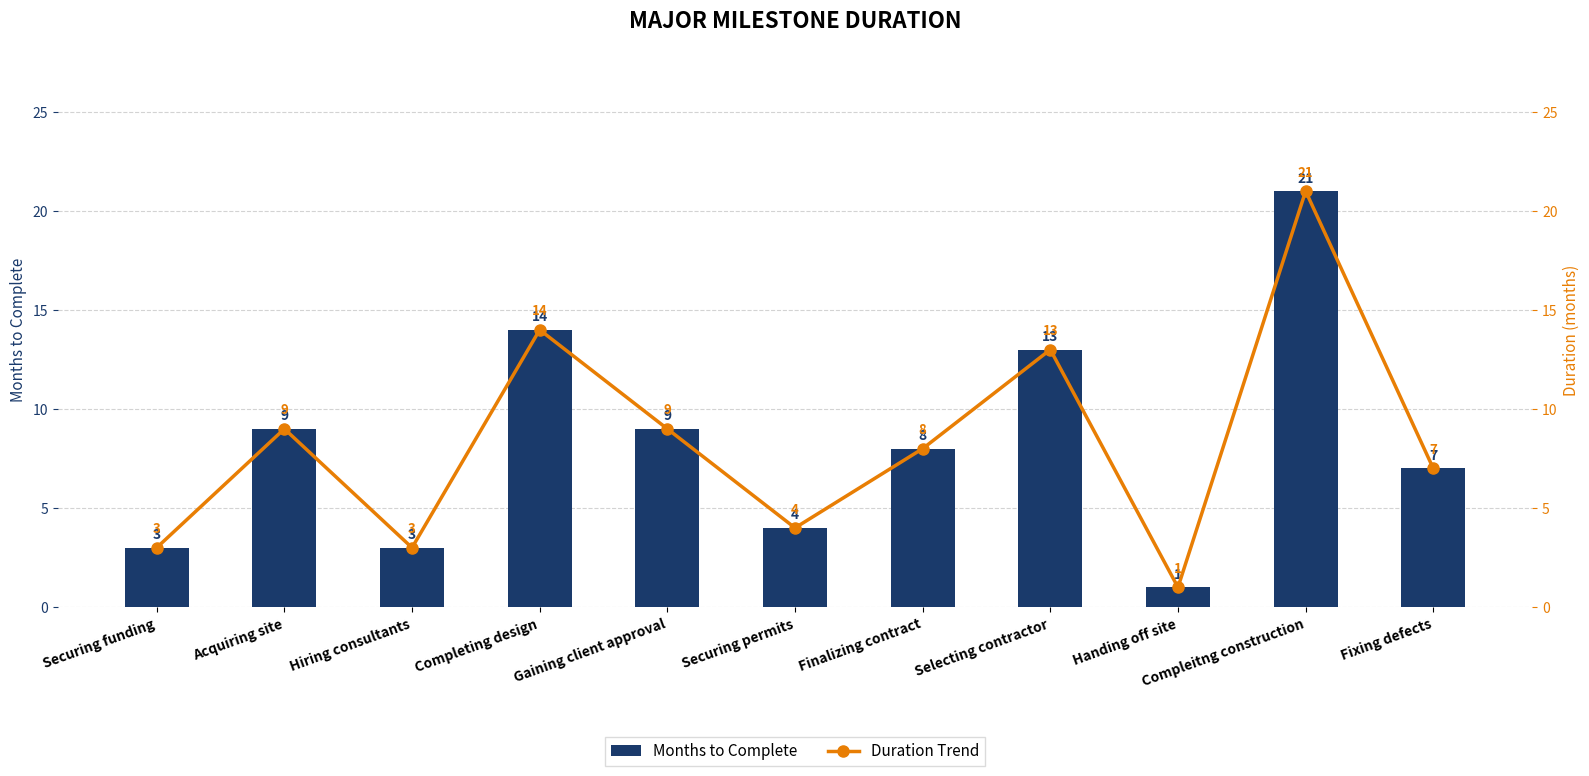

Reading left to right, transcribe all the data shown in this chart.

Months to Complete: 3	9	3	14	9	4	8	13	1	21	7
Duration Trend: 3	9	3	14	9	4	8	13	1	21	7